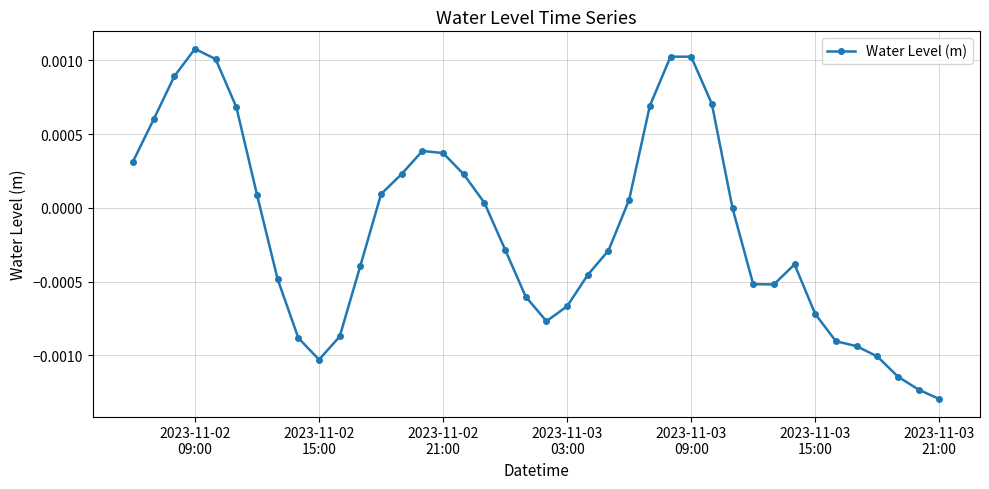

How many interior local valleys (lower than both neighbors) does the data have?

3